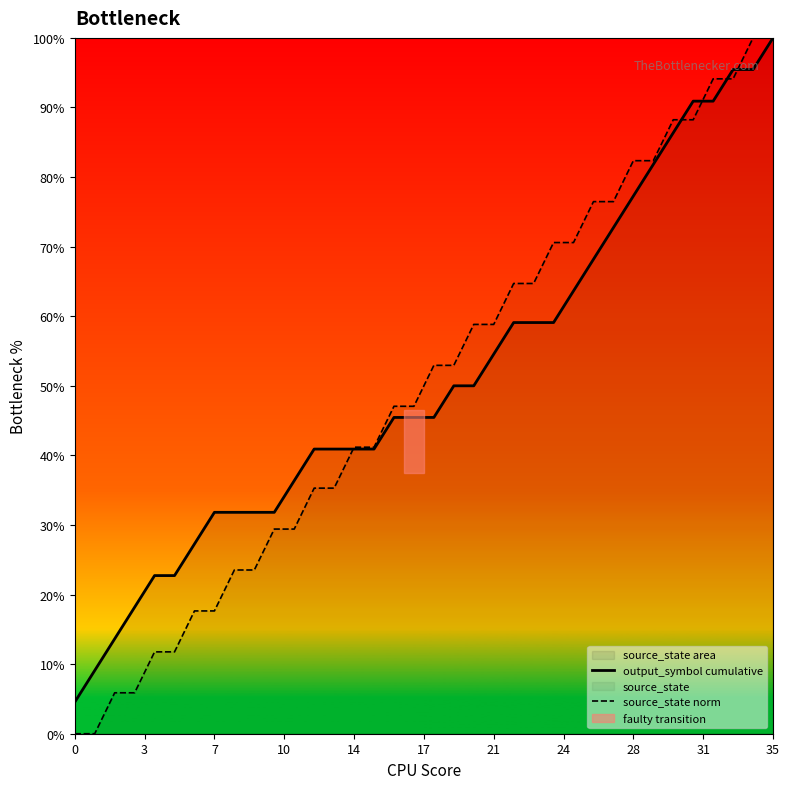

What is the label of the 2nd point from the right?

34